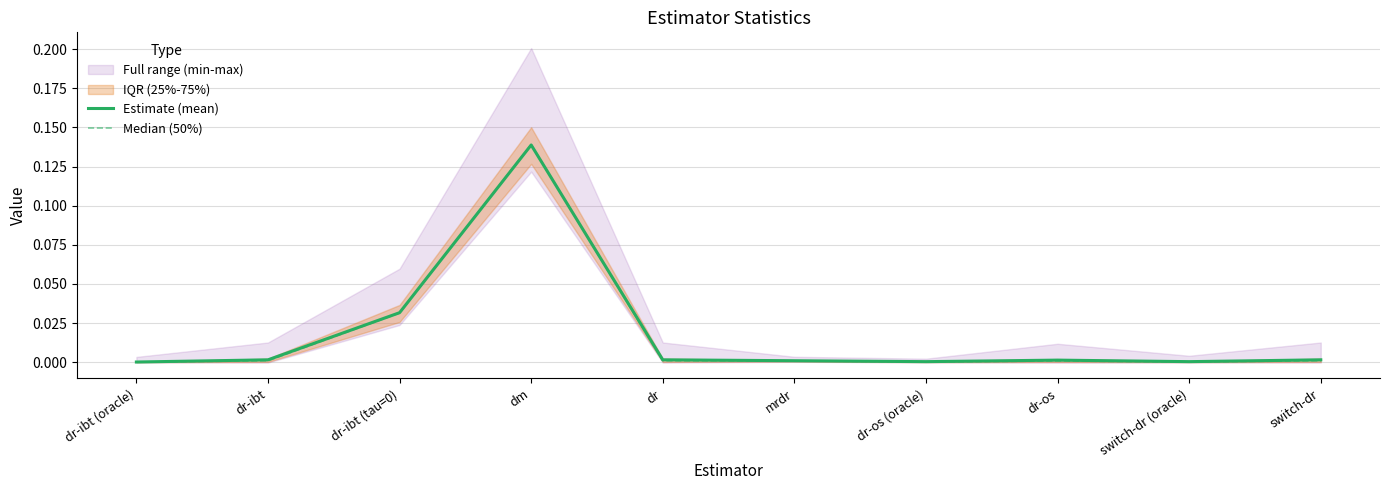

What is the label of the 4th point from the right?

dr-os (oracle)